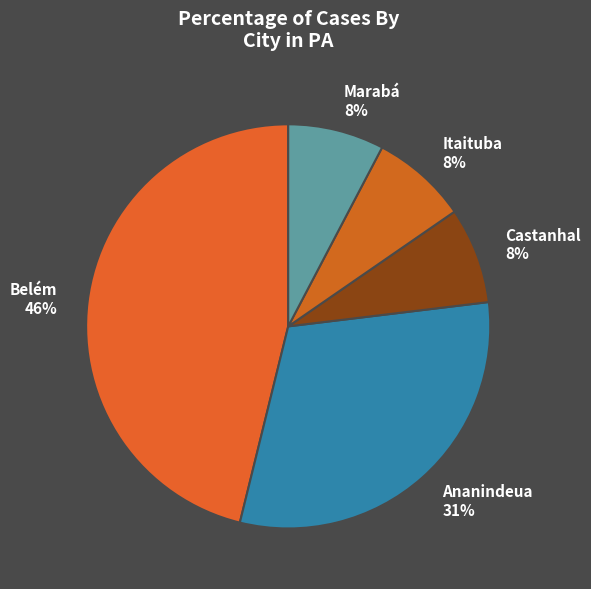

Does any single category account for the majority?

No